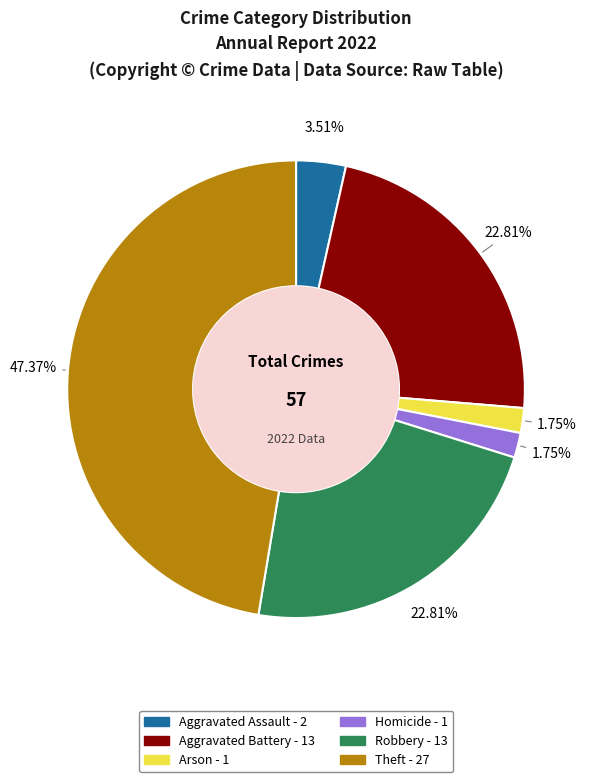

Does any single category account for the majority?

No